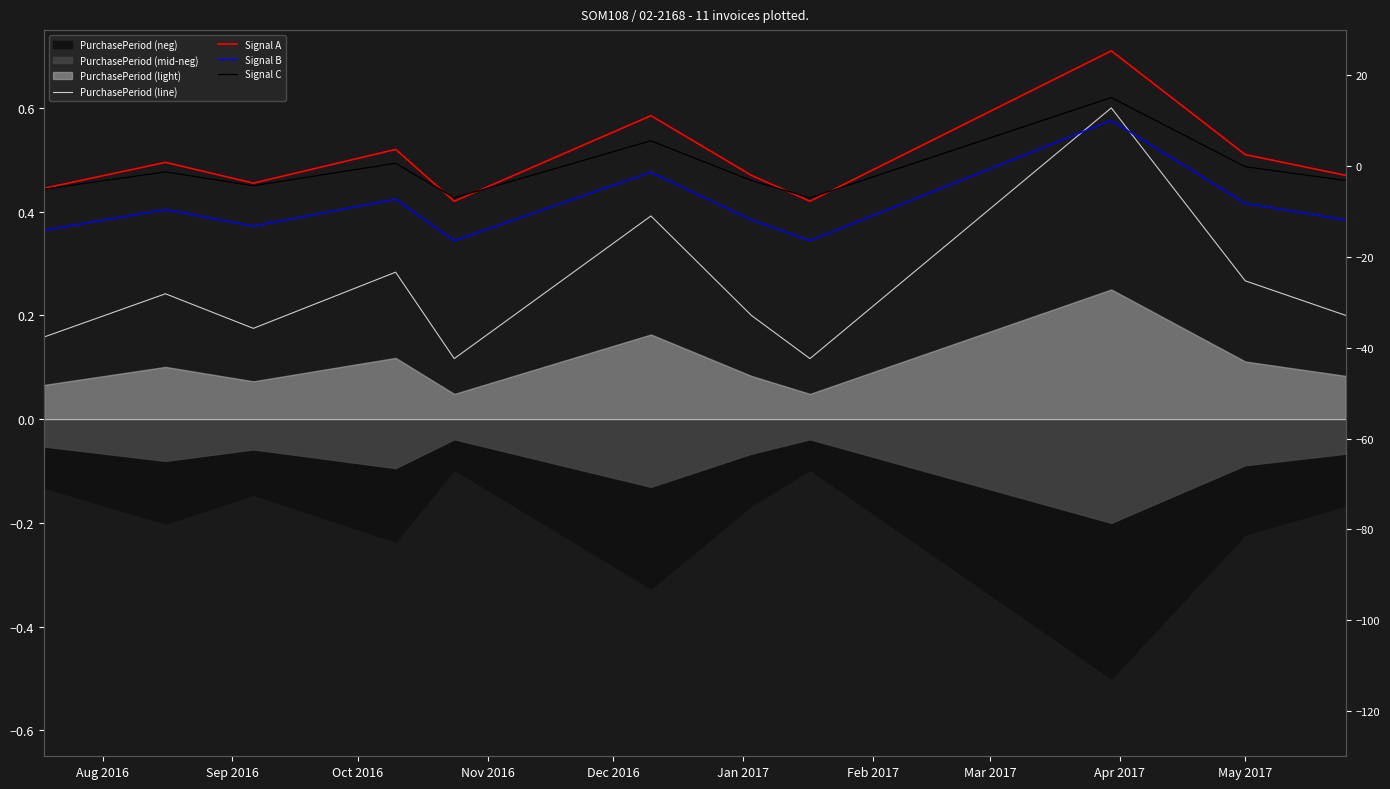

At which category is the sum across all series the highest?

Apr 2017